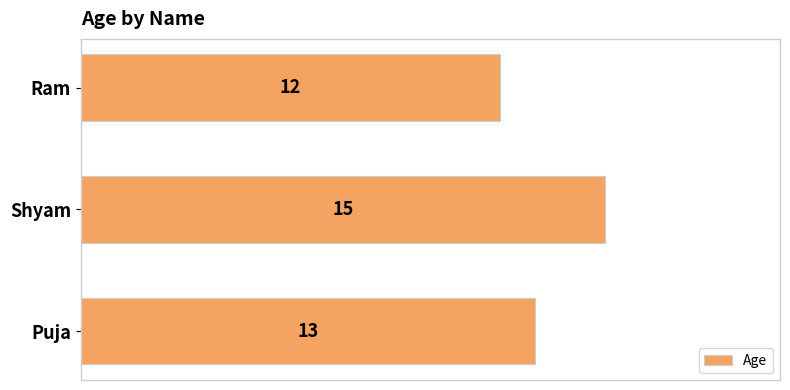

What is the label of the 3rd bar from the top?

Puja